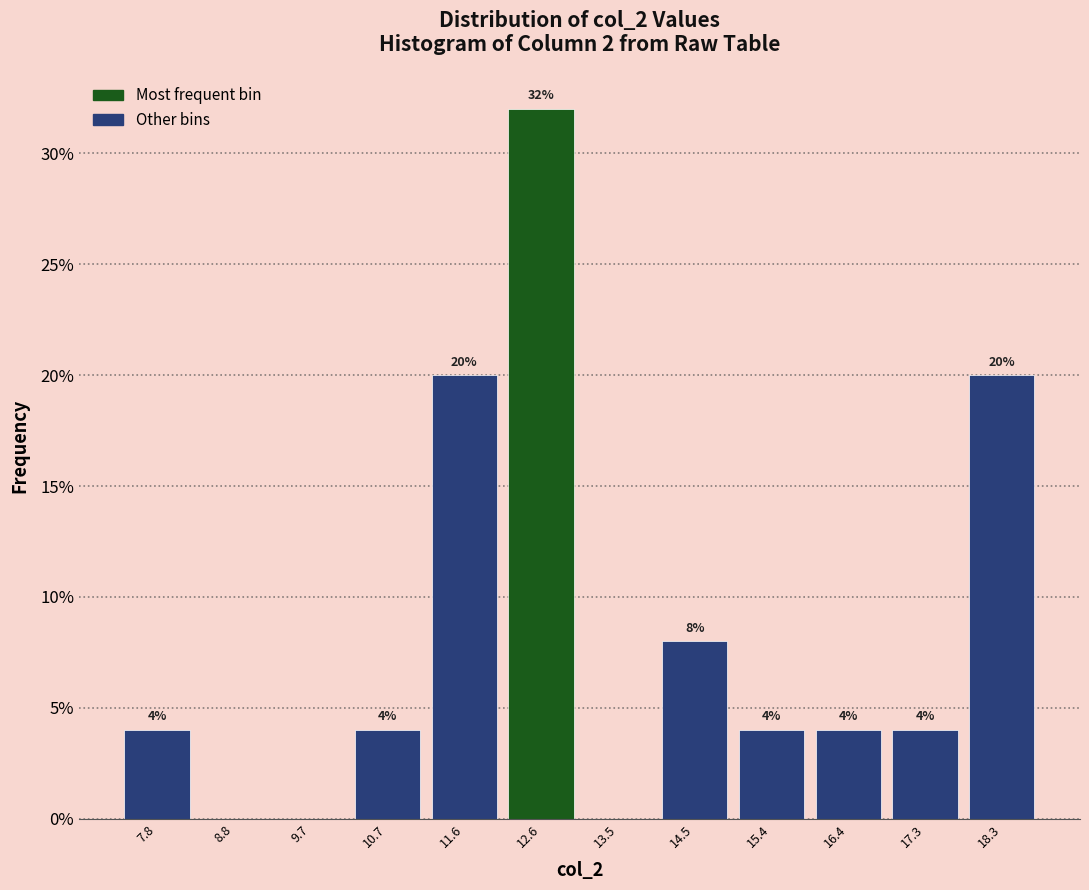

Over which range of the x-axis is the bar tallest?

12.1 to 13.0